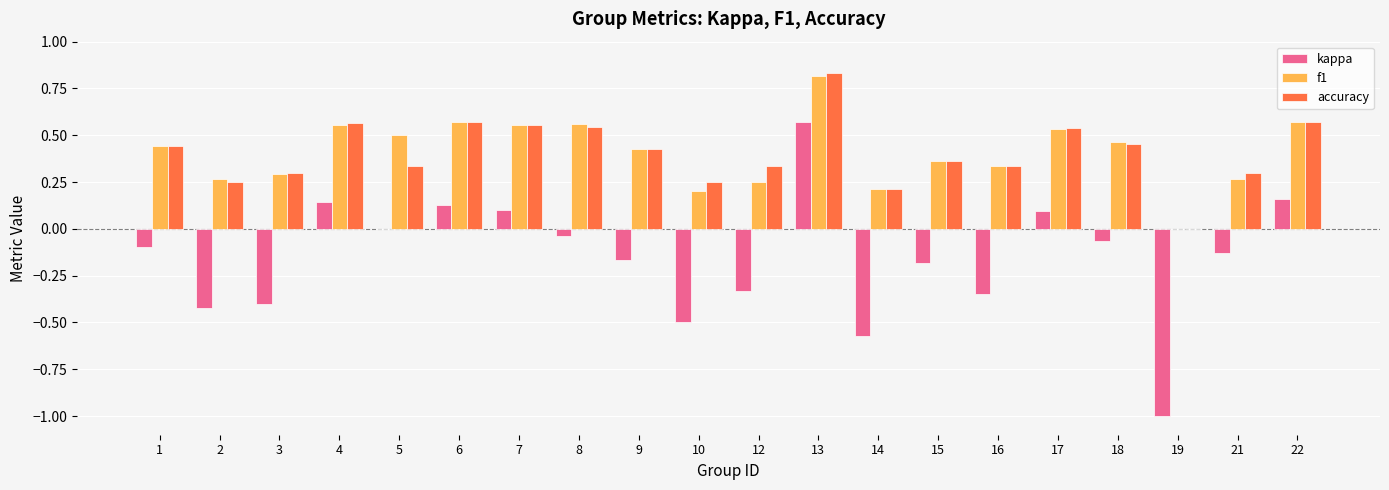

Which series has the largest range (max minus min)?

kappa